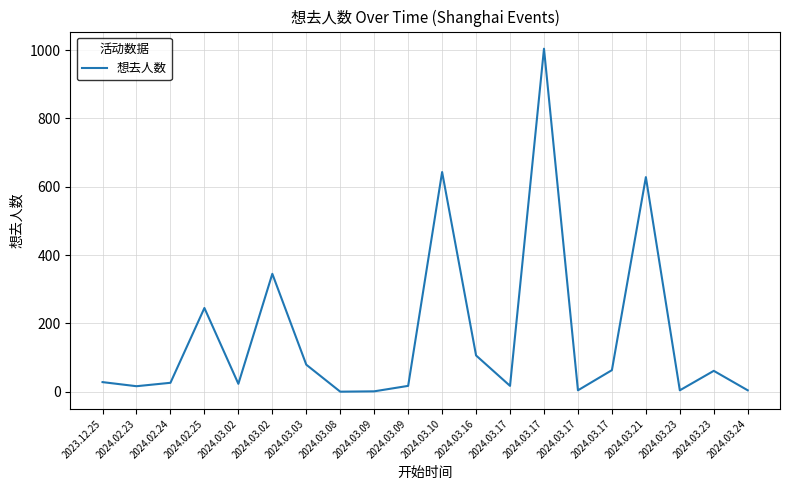

Is this an area chart (filled region under the line)?

No